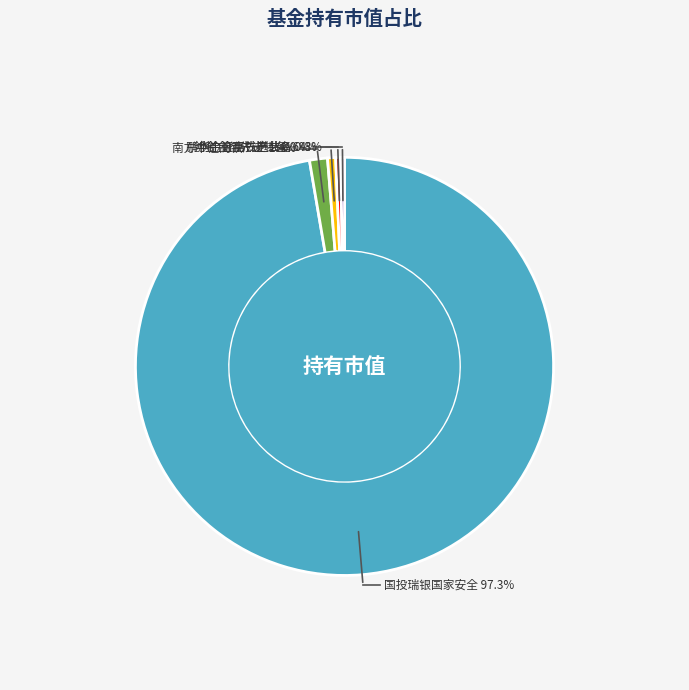

What is the largest slice in the pie chart?

国投瑞银国家安全灵活配置混合